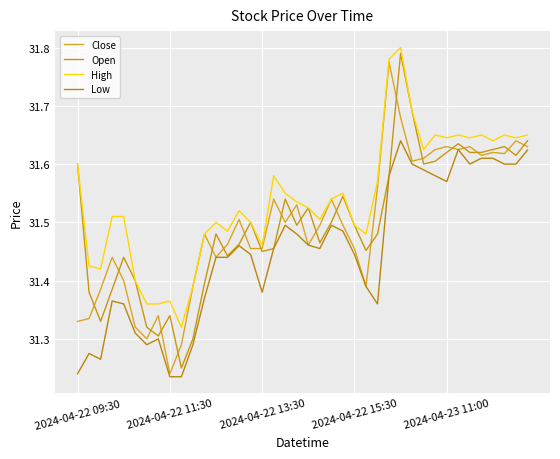

List the series in order of their peak value, highest first.

High, Open, Close, Low